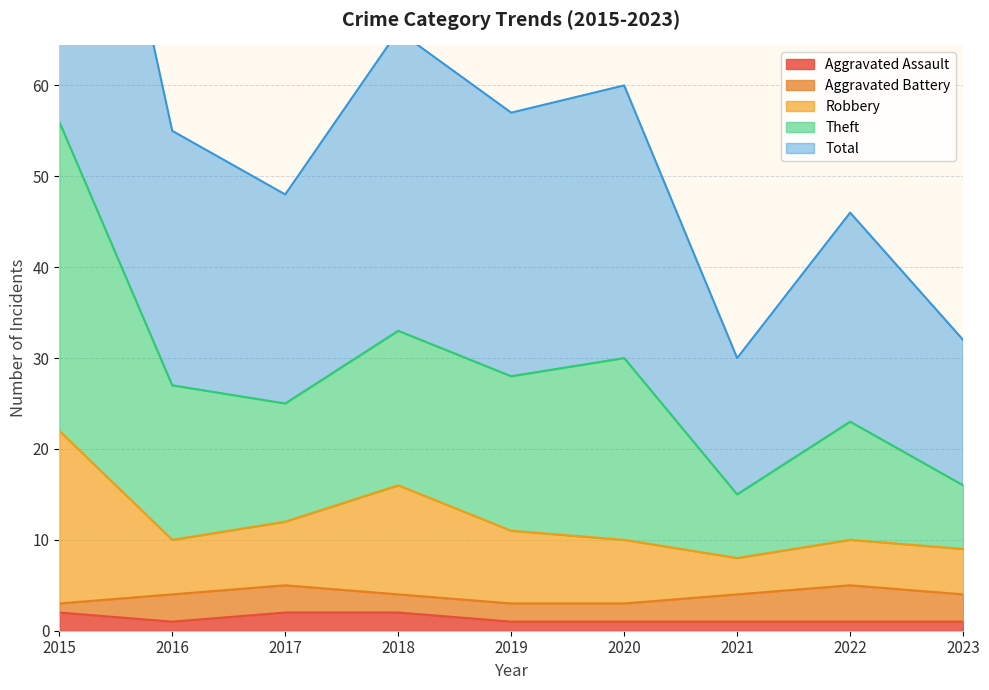

At which label does Robbery first exceed 10?

2015